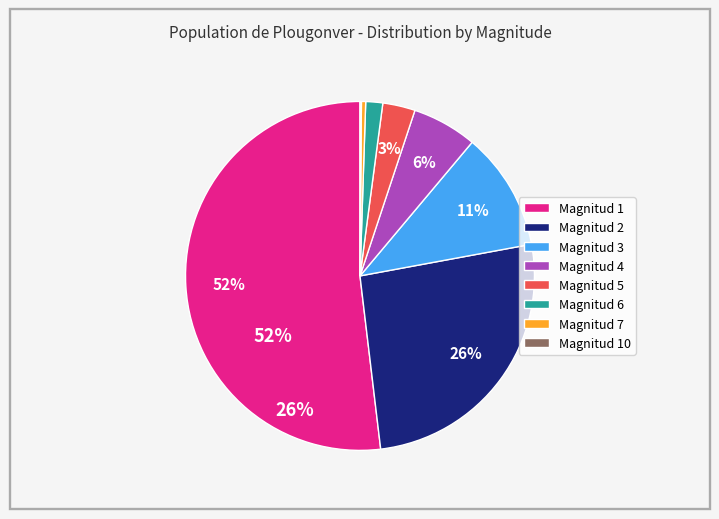

Do Magnitud 4 and Magnitud 2 together represent more than half of the pie?

No